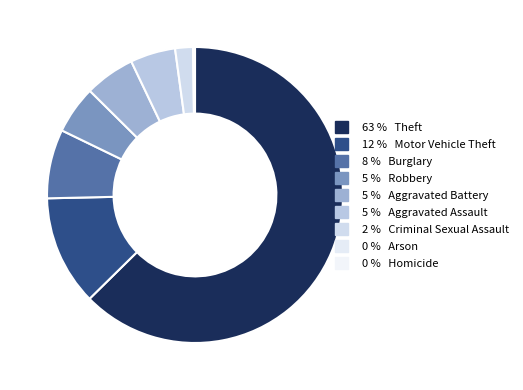

What is the smallest slice in the pie chart?

Arson